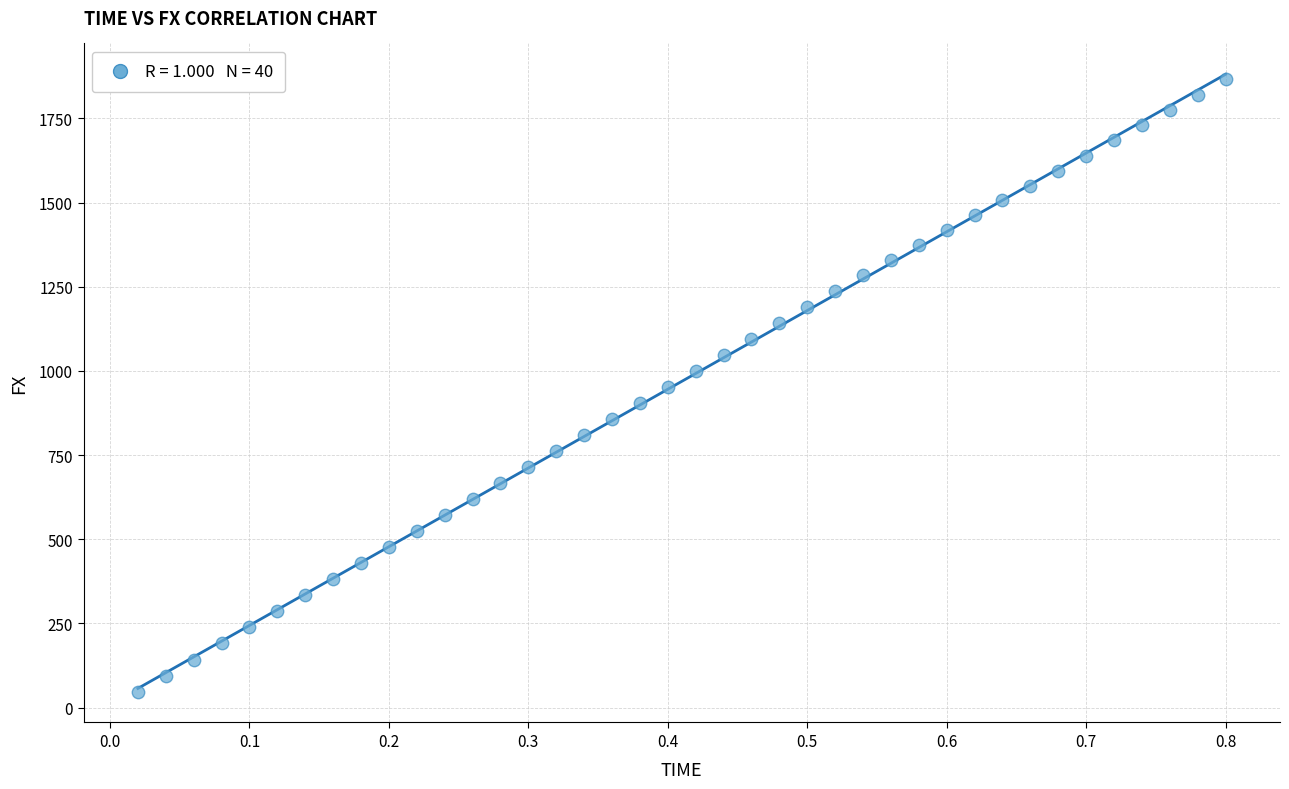

What is the range of X values (max minus min)?

0.8